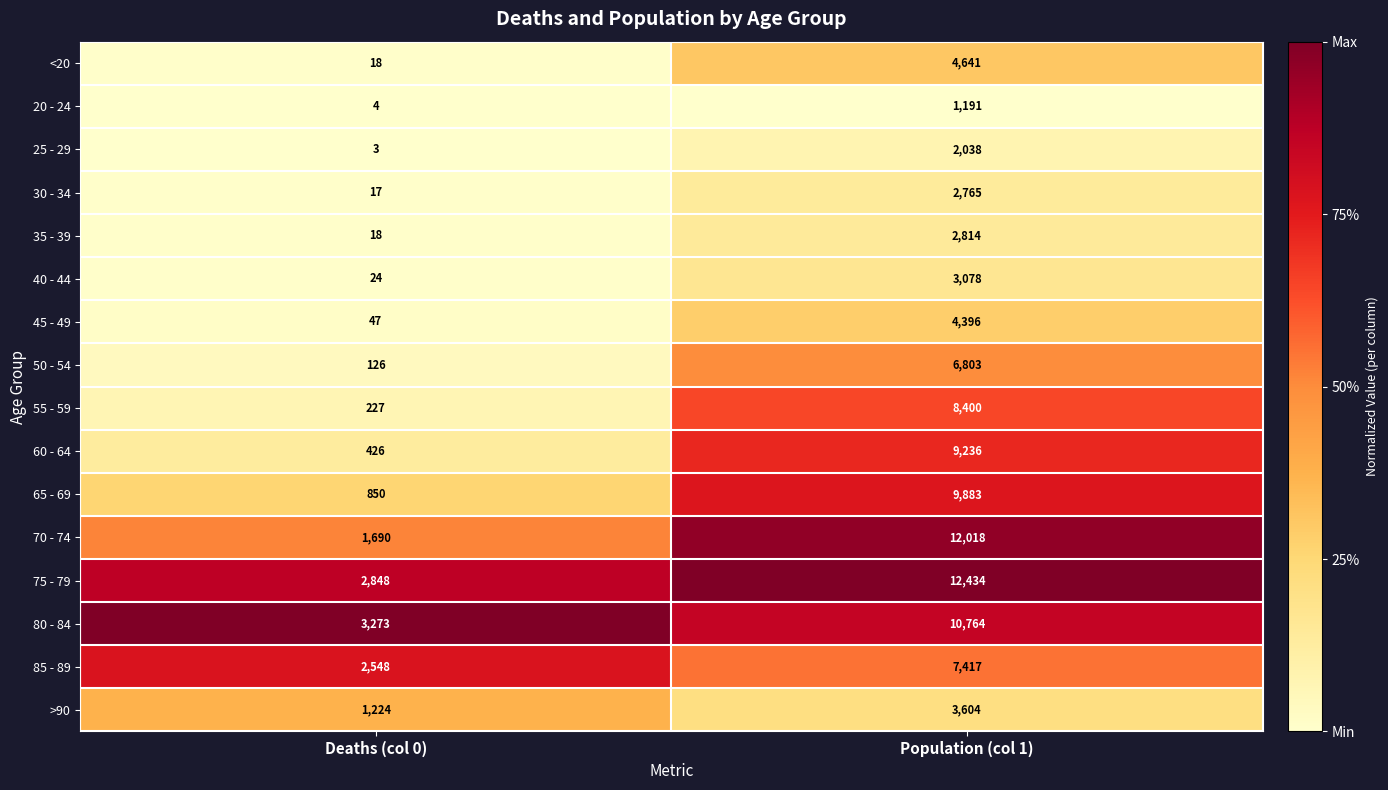

The 35 - 39 series shows 2814 at Population (col 1). True or false?

True